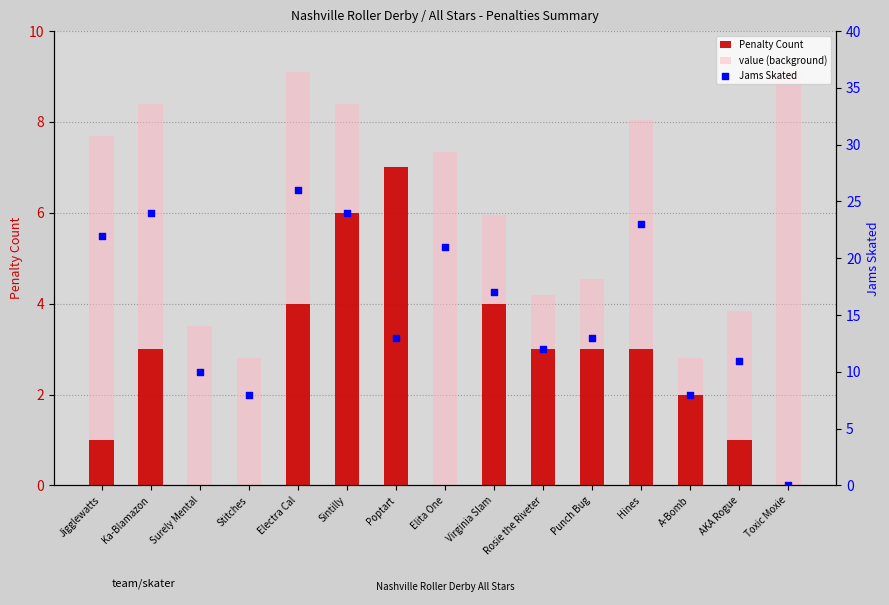

What are all the series names shown in the legend?

Penalty Count, value (background), Jams Skated